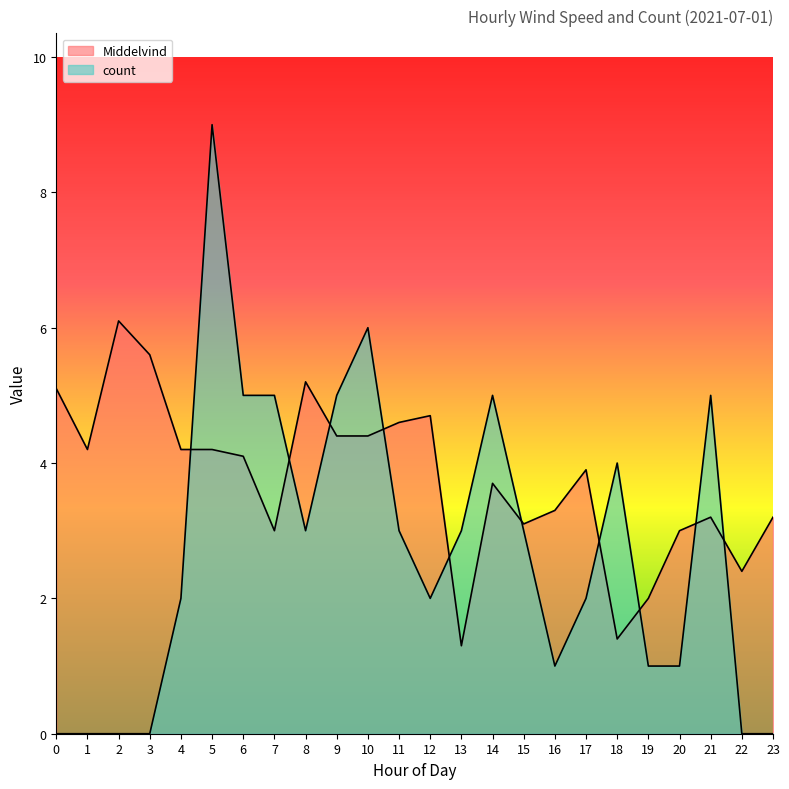

True or false: Middelvind and count intersect in this chart.

True